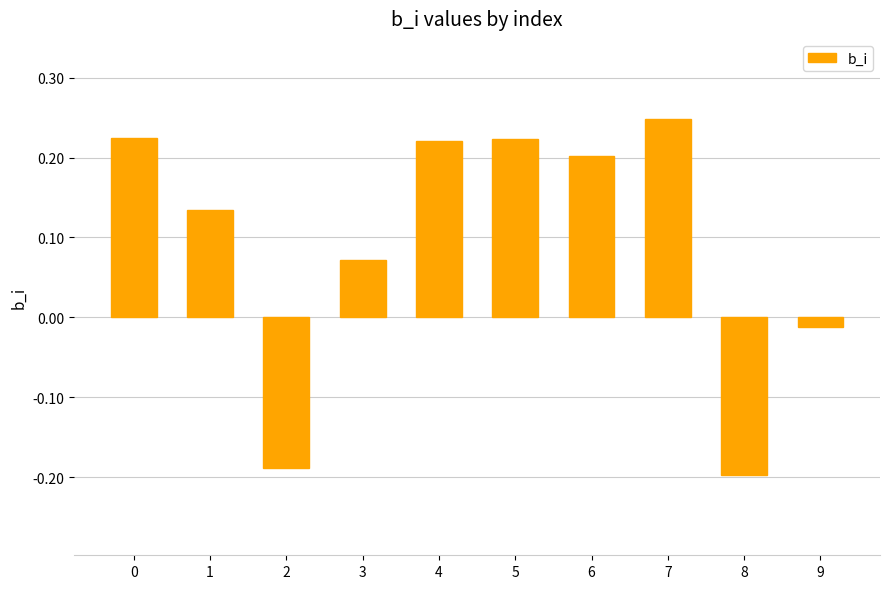

Which category has the highest value across all series?

7